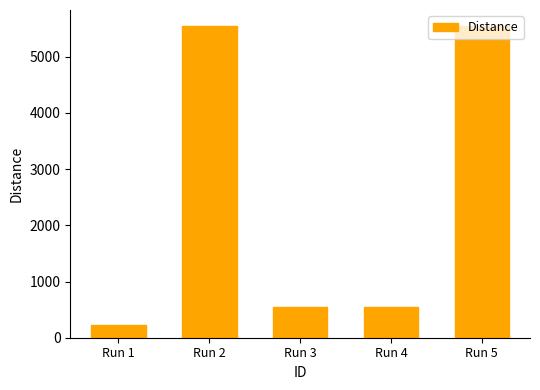

Read the value at Run 1.

221.5